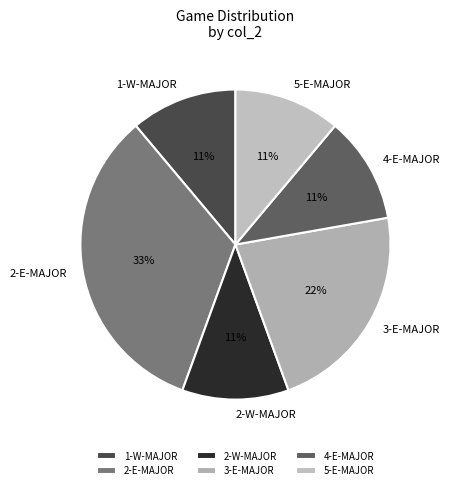

Approximately how many times larger is the value at 2-W-MAJOR compared to 2-E-MAJOR?

0.3